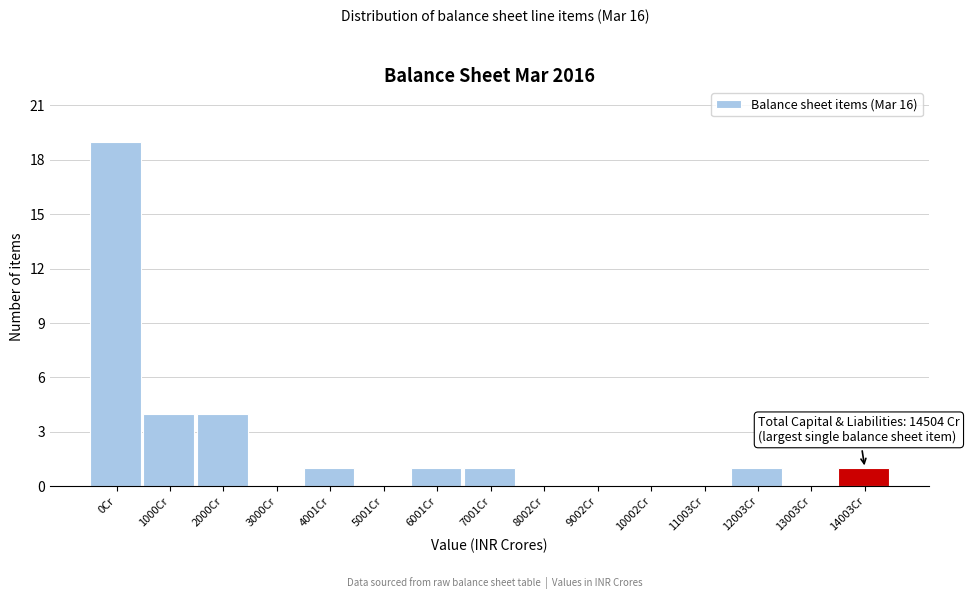

Reading right to left, what are all the values shown in this chart?

14003Cr=1	13003Cr=0	12003Cr=1	11003Cr=0	10002Cr=0	9002Cr=0	8002Cr=0	7001Cr=1	6001Cr=1	5001Cr=0	4001Cr=1	3000Cr=0	2000Cr=4	1000Cr=4	0Cr=19